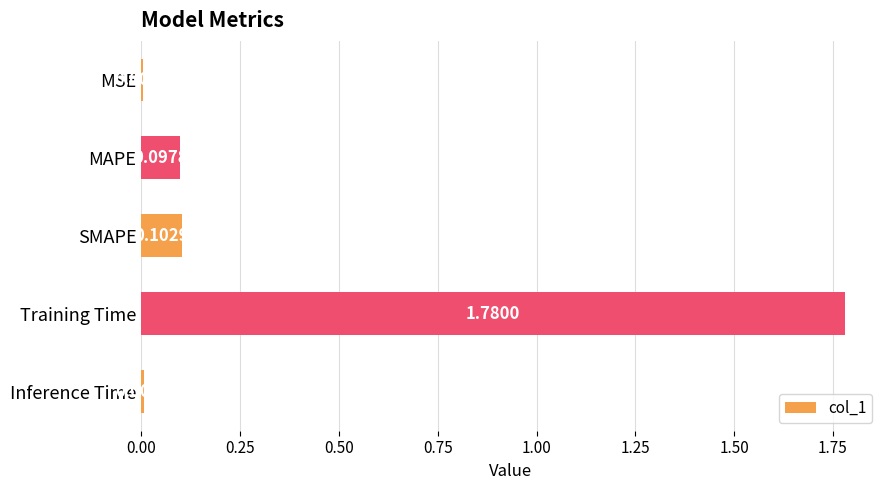

Are the bars horizontal?

Yes